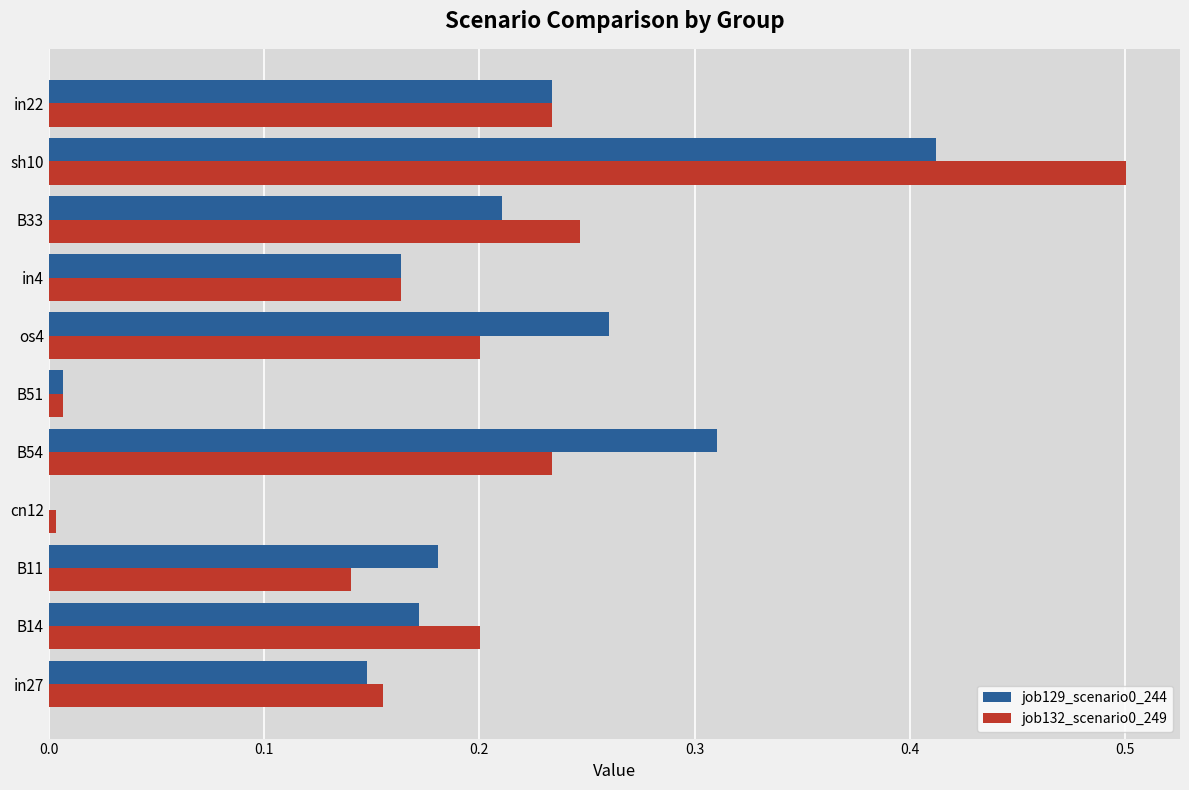

What is the greatest value displayed?

0.5